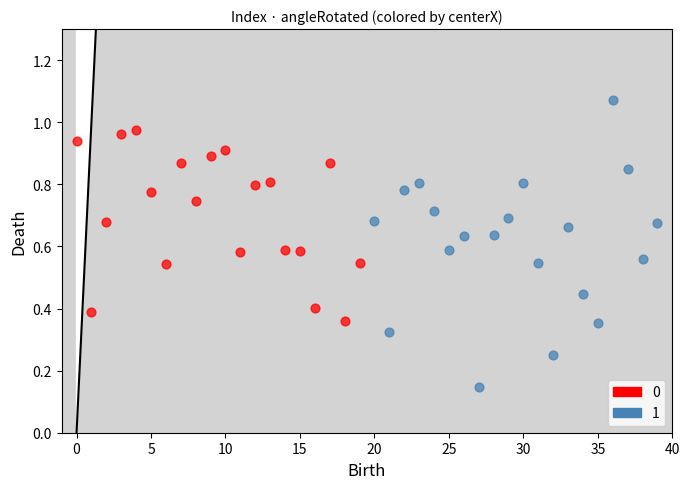

Which series contains the lowest Y value?

1